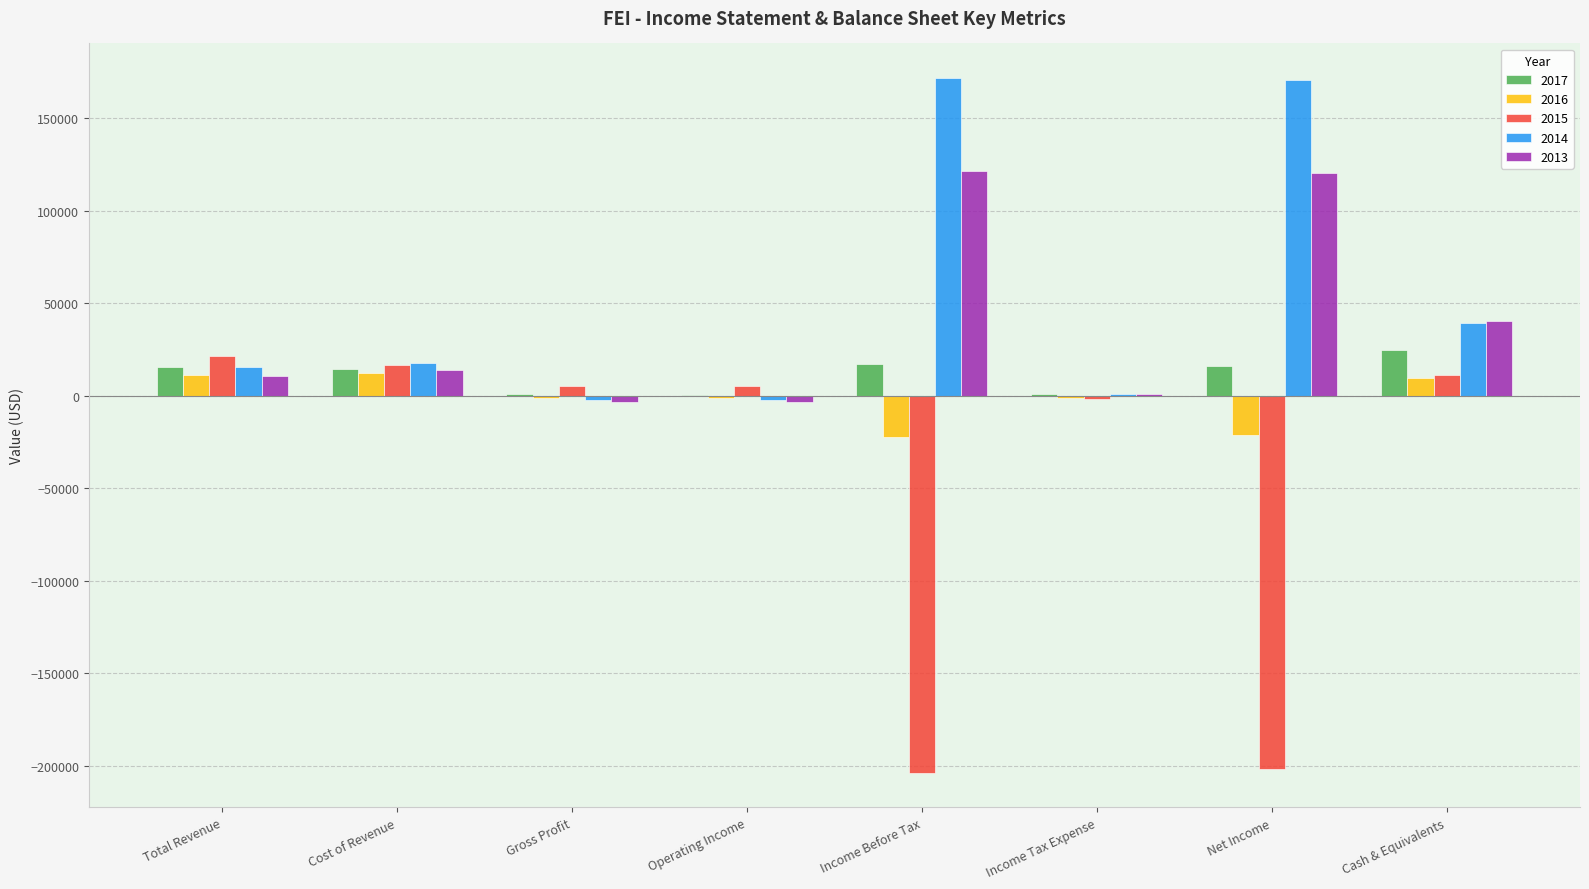

What is the total value across all series at Cost of Revenue?

75400